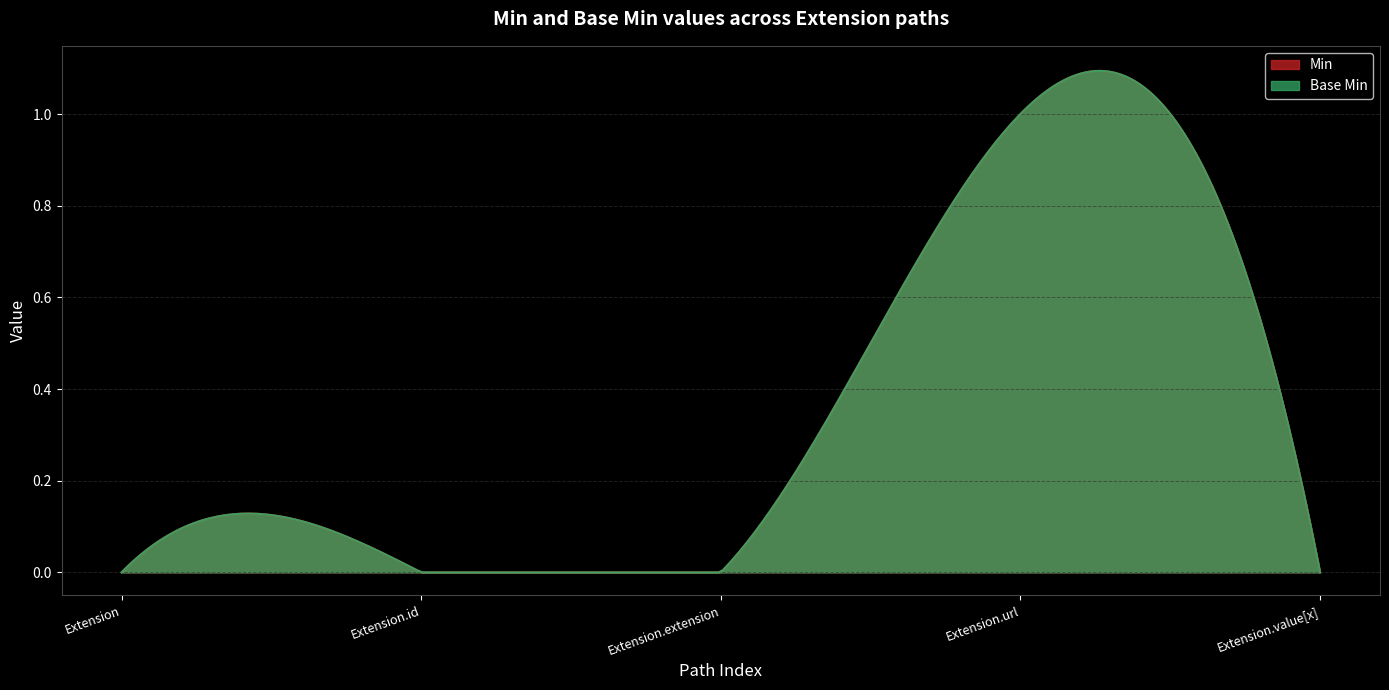

The Base Min series shows 1 at Extension. True or false?

False